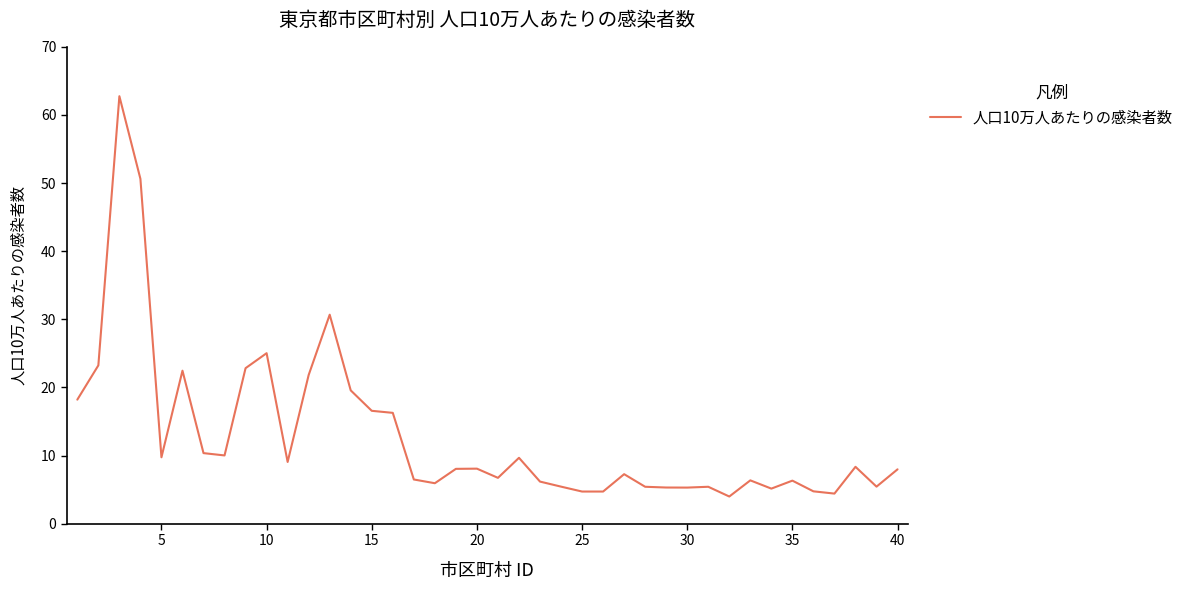

What is the difference between the maximum and minimum values?

58.8